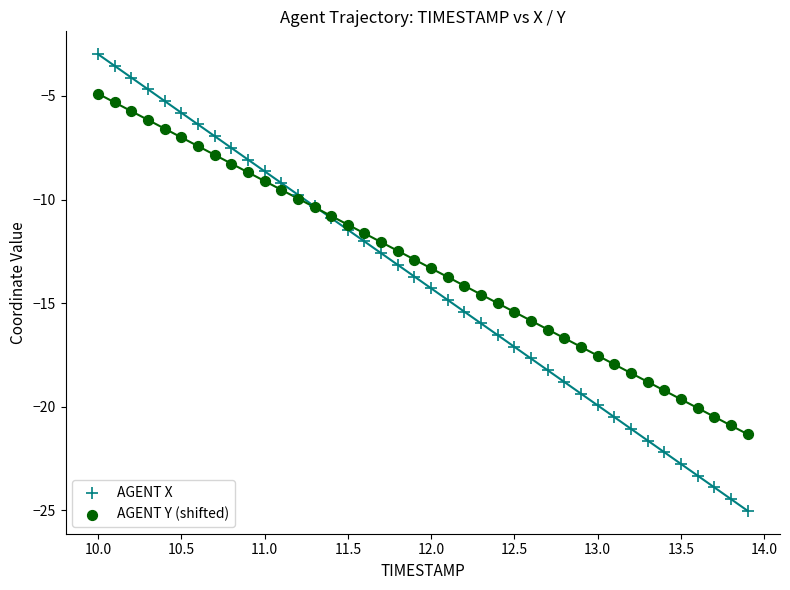

Which series reaches the minimum Y coordinate?

AGENT X